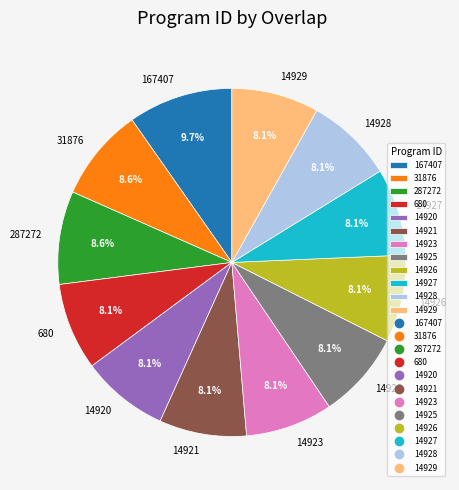

To the nearest percent, what portion does 680 represent?

8%